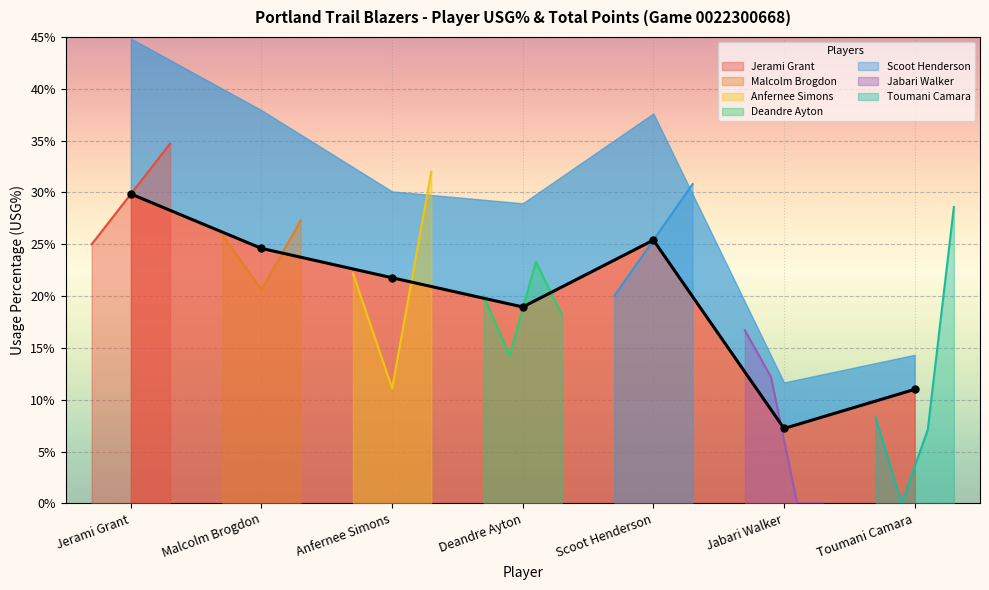

What is the value of the 4th point from the left?

0.2